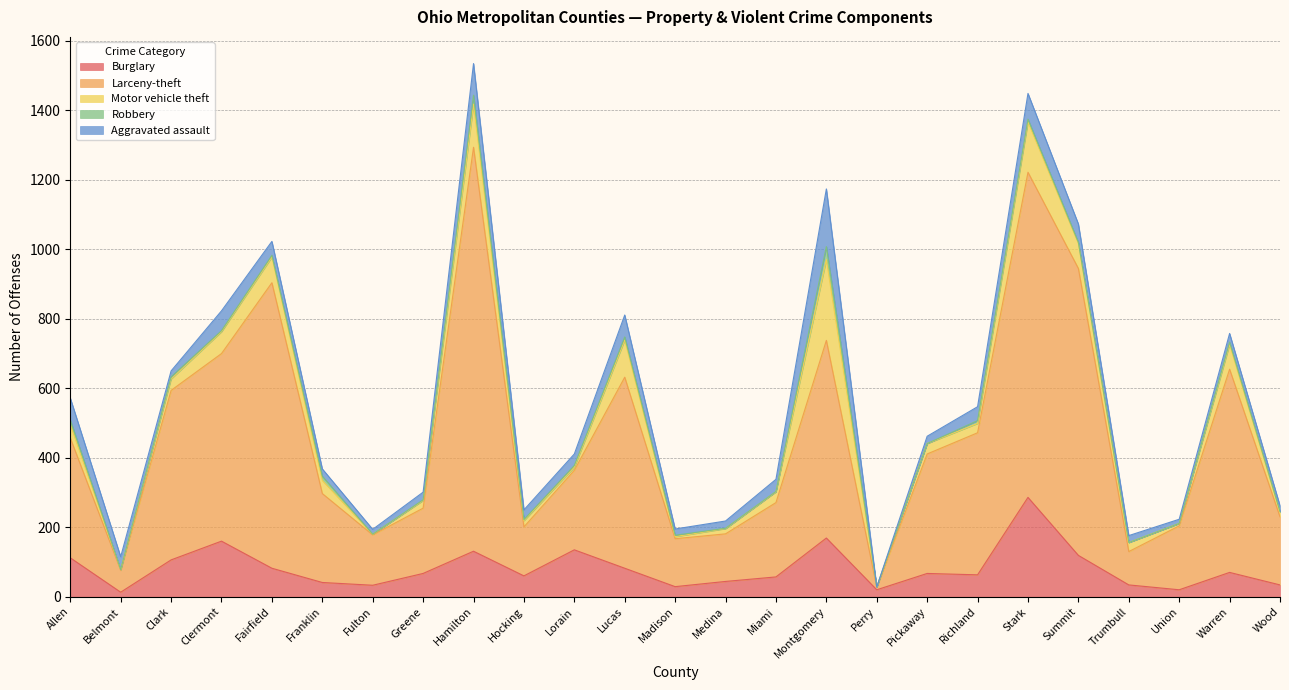

What is the value of the Aggravated assault point at the 15th from the left?

35